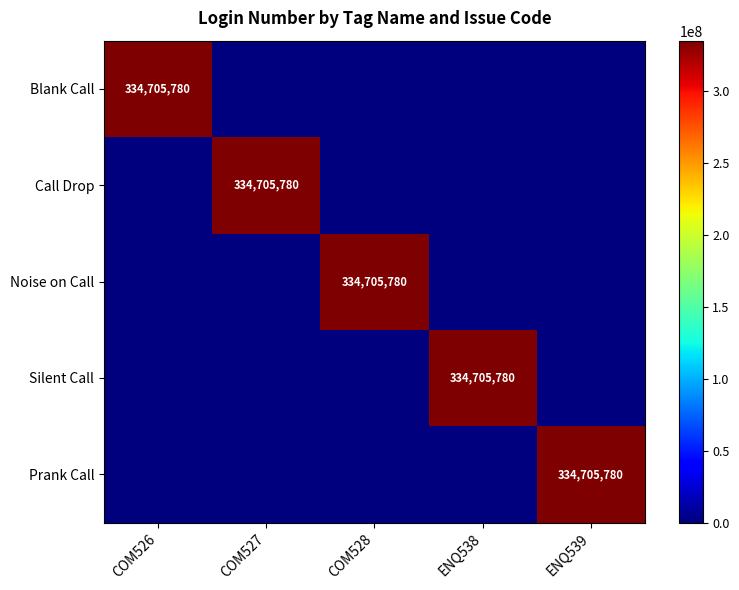

True or false: Silent Call has a value of 334705780 at ENQ538.

True